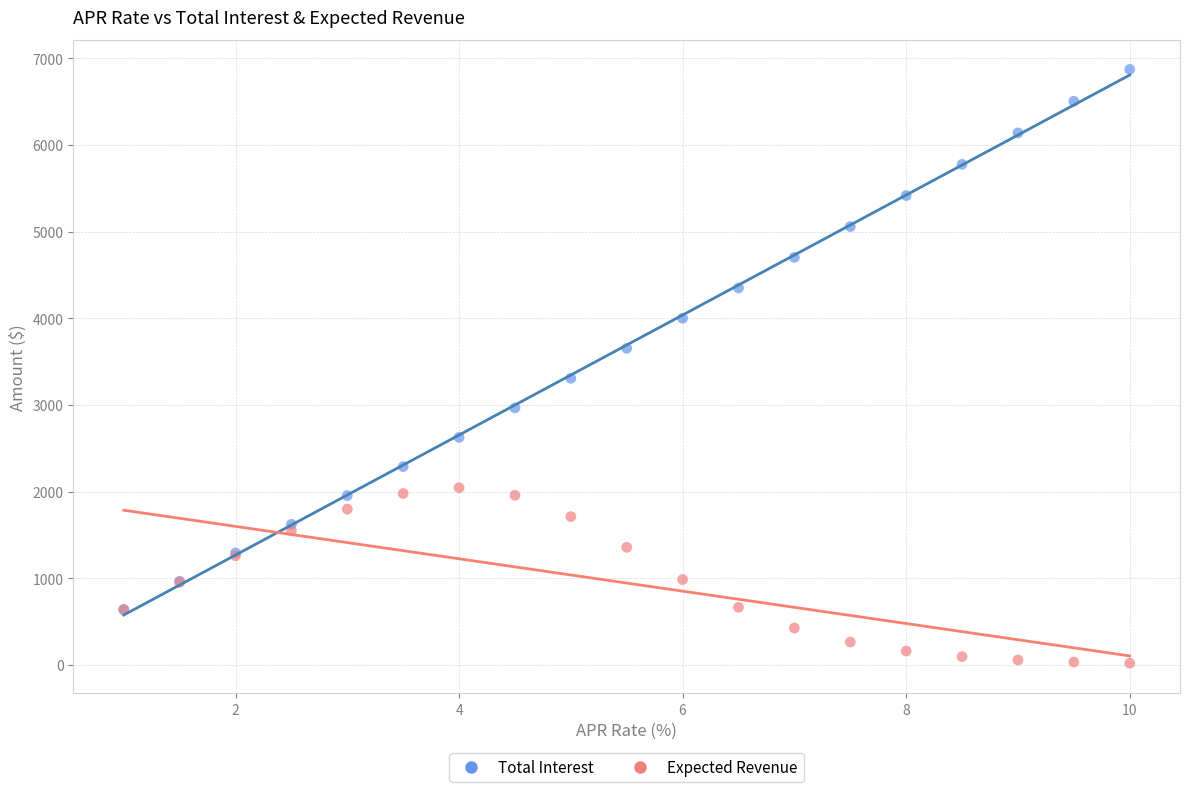

What are all the series names shown in the legend?

Total Interest, Expected Revenue